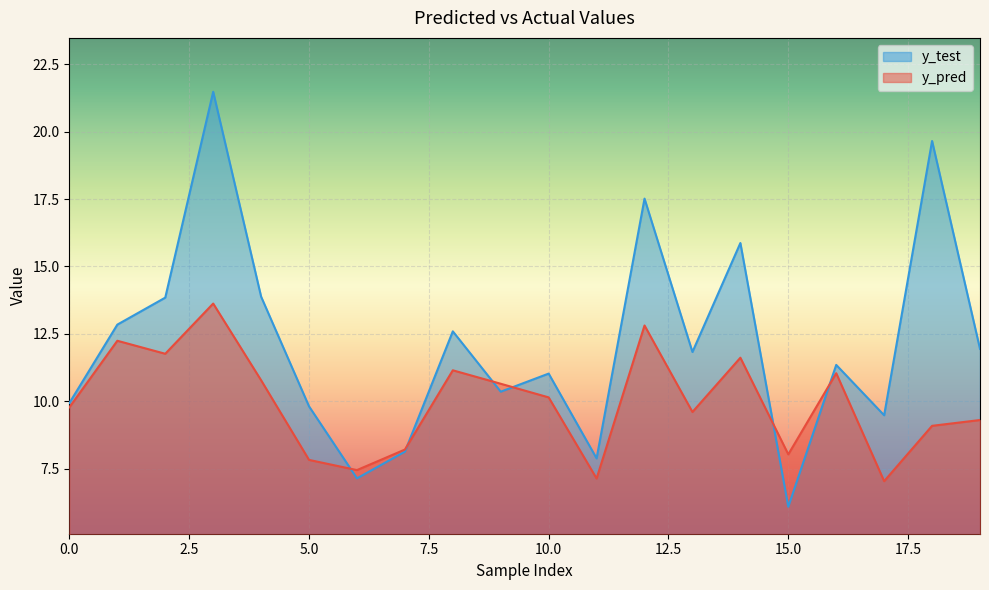

What is the difference between the maximum and second lowest values in the y_test series?

14.3